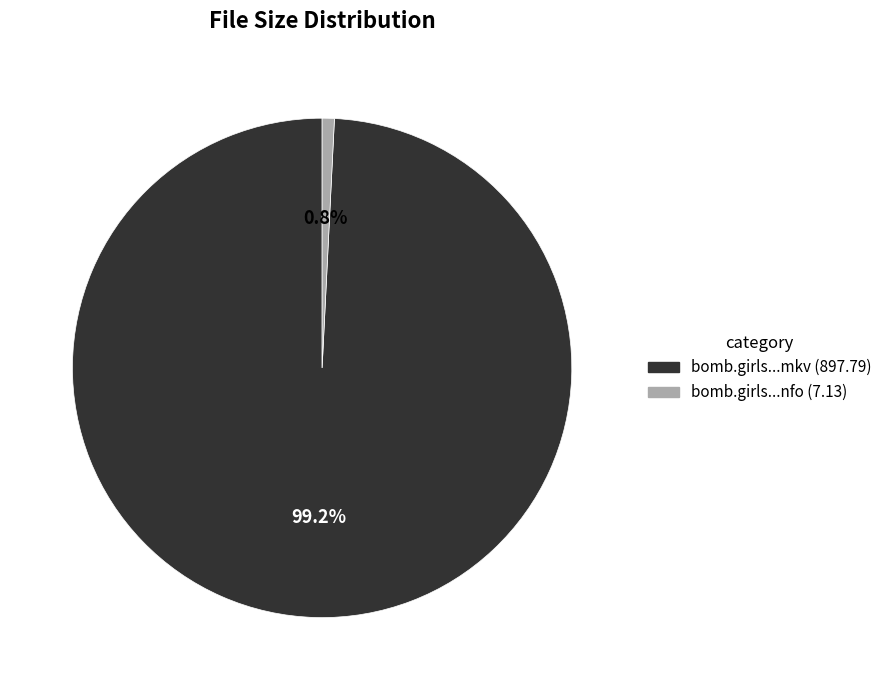

Is there any slice that represents more than half of the pie?

Yes